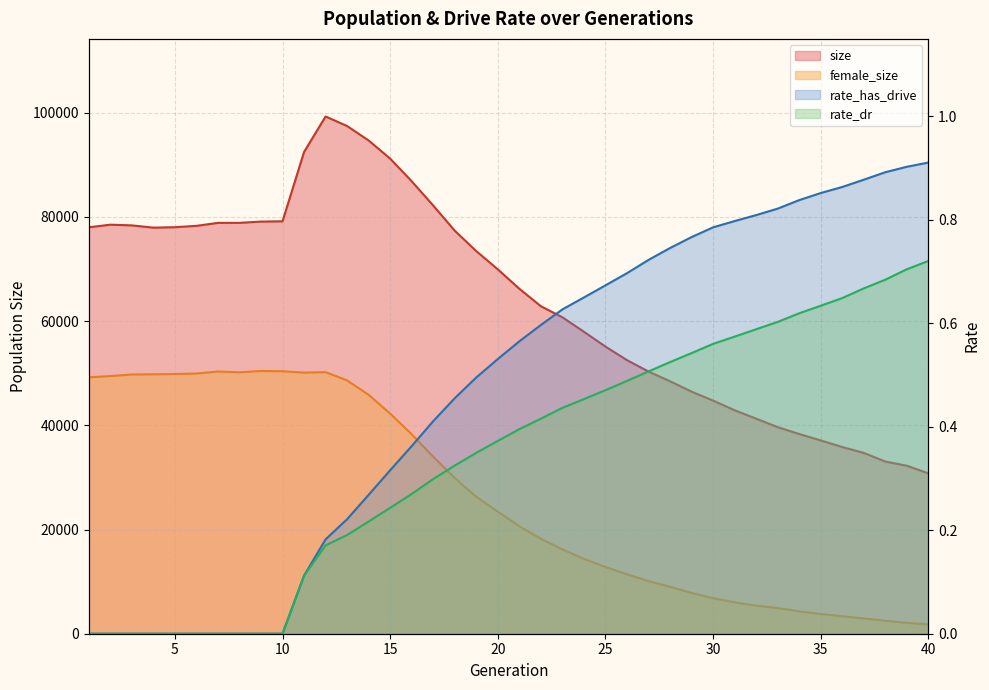

Reading left to right, transcribe all the data shown in this chart.

size: 1=78008.0	2=78513.0	3=78379.0	4=77945.0	5=78029.0	6=78291.0	7=78860.0	8=78866.0	9=79107.0	10=79166.0	11=92472.0	12=99283.0	13=97450.0	14=94679.0	15=91192.0	16=86848.0	17=82190.0	18=77361.0	19=73443.0	20=69947.0	21=66213.0	22=62864.0	23=60737.0	24=57960.0	25=55118.0	26=52510.0	27=50326.0	28=48459.0	29=46473.0	30=44743.0	31=42901.0	32=41285.0	33=39655.0	34=38333.0	35=37106.0	36=35839.0	37=34708.0	38=33057.0	39=32242.0	40=30784.0
female_size: 1=49221.0	2=49455.0	3=49760.0	4=49797.0	5=49842.0	6=49939.0	7=50332.0	8=50172.0	9=50435.0	10=50384.0	11=50118.0	12=50208.0	13=48626.0	14=45856.0	15=42248.0	16=38290.0	17=33967.0	18=29871.0	19=26280.0	20=23434.0	21=20630.0	22=18222.0	23=16188.0	24=14367.0	25=12814.0	26=11410.0	27=10098.0	28=9017.0	29=7825.0	30=6817.0	31=6028.0	32=5381.0	33=4923.0	34=4295.0	35=3782.0	36=3358.0	37=2931.0	38=2495.0	39=2088.0	40=1801.0
rate_dr: 1=0.0	2=0.0	3=0.0	4=0.0	5=0.0	6=0.0	7=0.0	8=0.0	9=0.0	10=0.0	11=0.1	12=0.2	13=0.2	14=0.2	15=0.2	16=0.3	17=0.3	18=0.3	19=0.3	20=0.4	21=0.4	22=0.4	23=0.4	24=0.5	25=0.5	26=0.5	27=0.5	28=0.5	29=0.5	30=0.6	31=0.6	32=0.6	33=0.6	34=0.6	35=0.6	36=0.6	37=0.7	38=0.7	39=0.7	40=0.7
rate_has_drive: 1=0.0	2=0.0	3=0.0	4=0.0	5=0.0	6=0.0	7=0.0	8=0.0	9=0.0	10=0.0	11=0.1	12=0.2	13=0.2	14=0.3	15=0.3	16=0.4	17=0.4	18=0.5	19=0.5	20=0.5	21=0.6	22=0.6	23=0.6	24=0.7	25=0.7	26=0.7	27=0.7	28=0.7	29=0.8	30=0.8	31=0.8	32=0.8	33=0.8	34=0.8	35=0.9	36=0.9	37=0.9	38=0.9	39=0.9	40=0.9